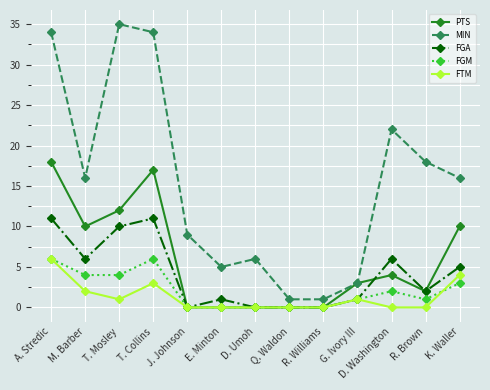

Reading right to left, extract all data points from this chart.

PTS: 10	2	4	3	0	0	0	0	0	17	12	10	18
MIN: 16	18	22	3	1	1	6	5	9	34	35	16	34
FGA: 5	2	6	1	0	0	0	1	0	11	10	6	11
FGM: 3	1	2	1	0	0	0	0	0	6	4	4	6
FTM: 4	0	0	1	0	0	0	0	0	3	1	2	6